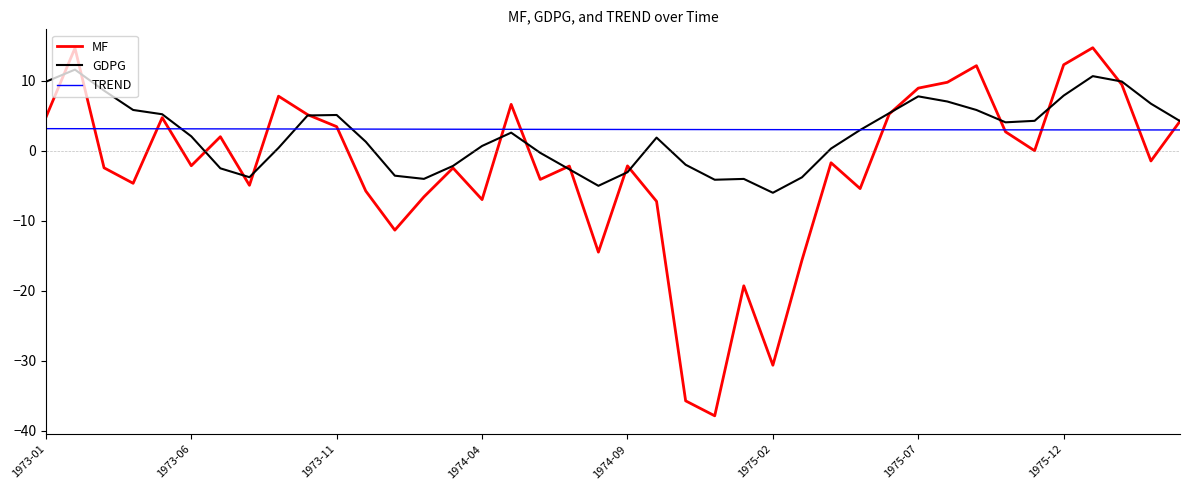

What is the maximum value shown in the chart?

14.7